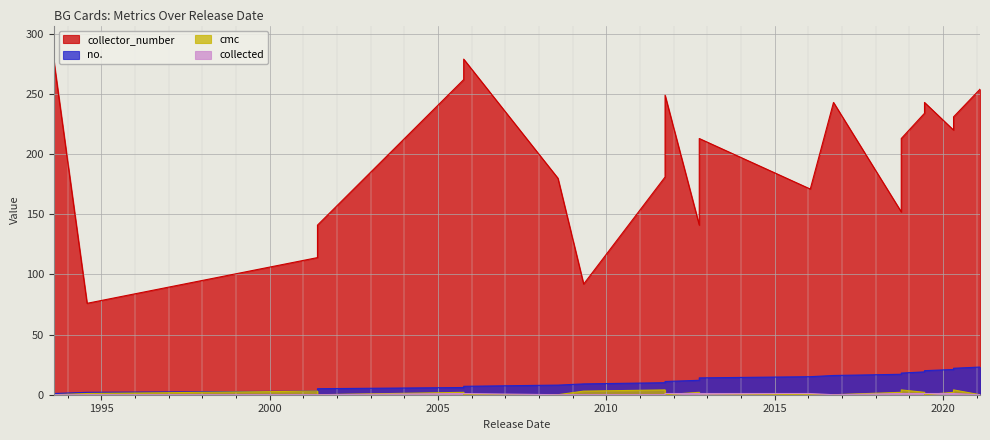

Where is cmc nearest to the value 2?

2005-10-07